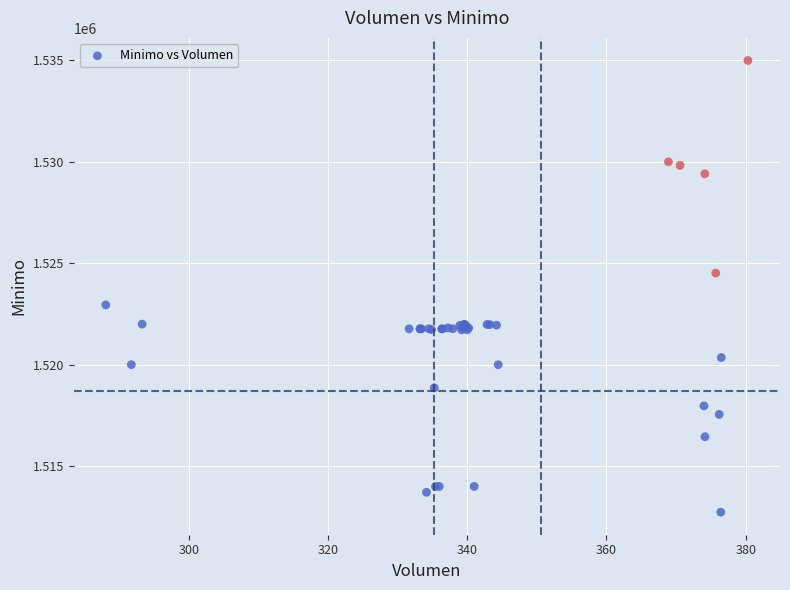

What Y value in the scatter plot is closest to 1523862?

1524513